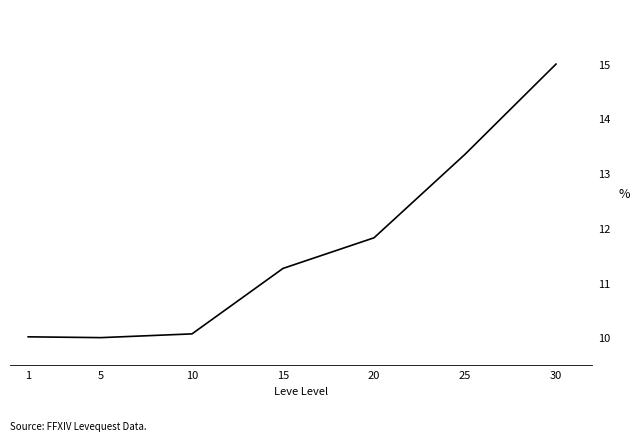

Reading left to right, transcribe all the data shown in this chart.

10.0	10.0	10.1	11.3	11.8	13.4	15.0